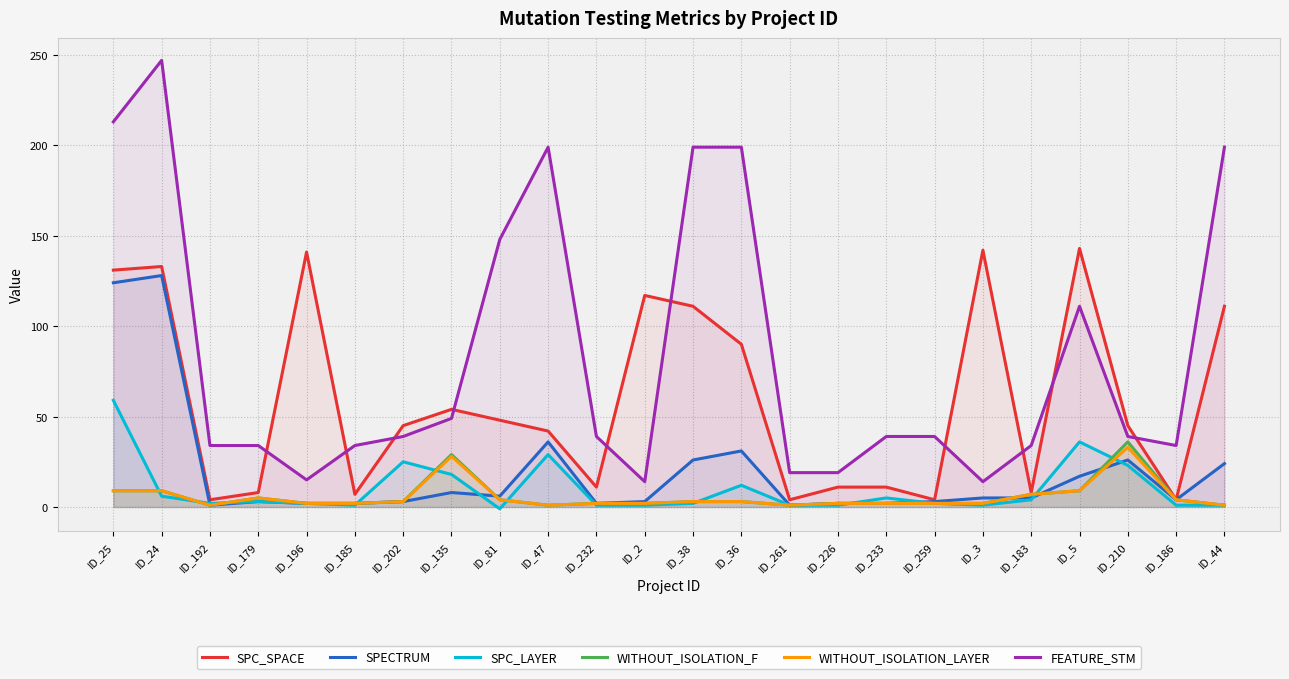

What is the lowest value of the SPC_SPACE series?

4